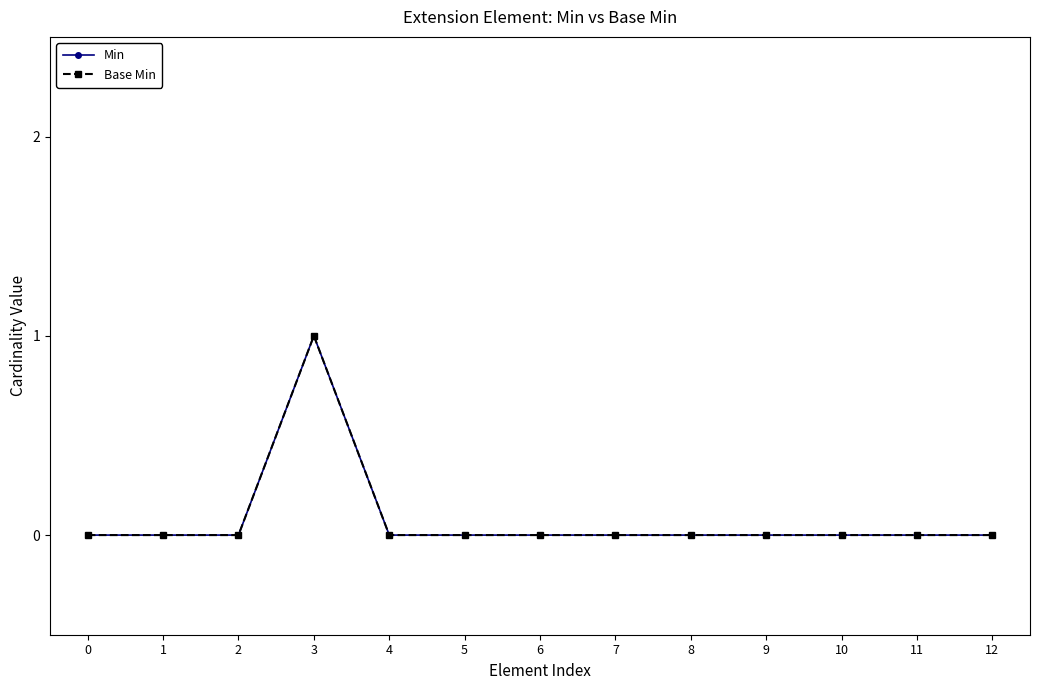

Is it true that Base Min equals 0 at 2?

True